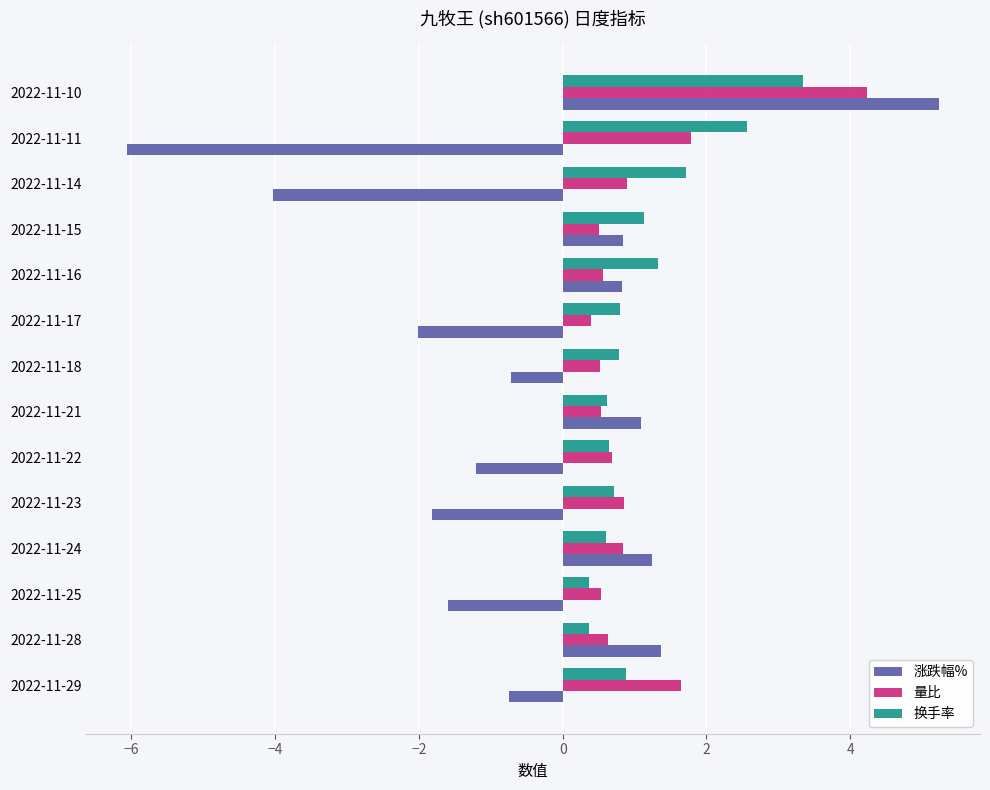

List the series in order of their peak value, highest first.

涨跌幅%, 量比, 换手率